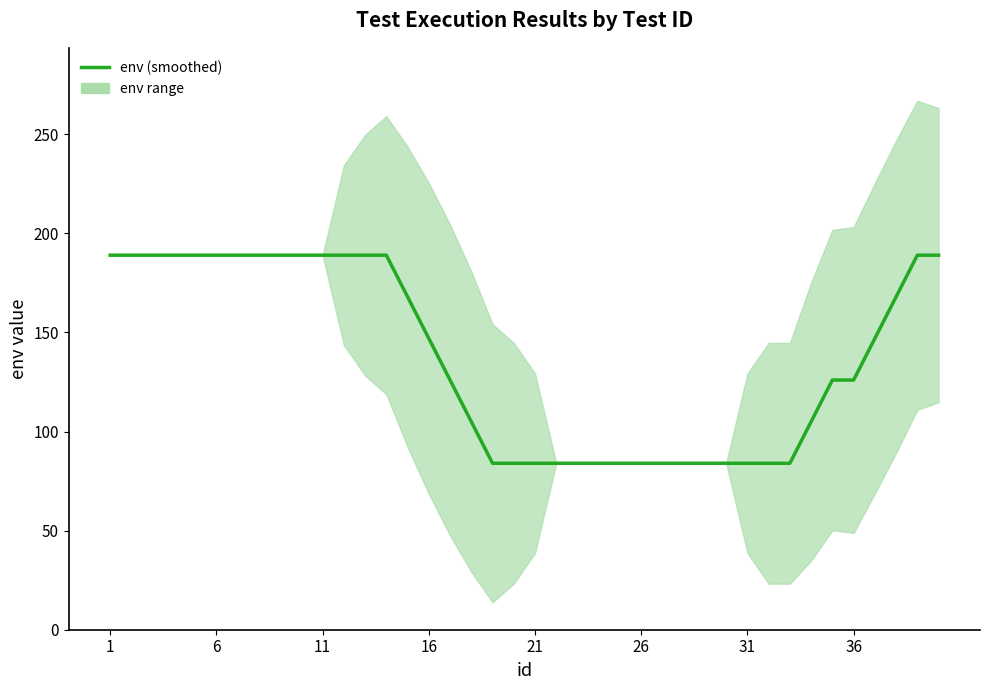

What is the smallest value displayed?

84.0